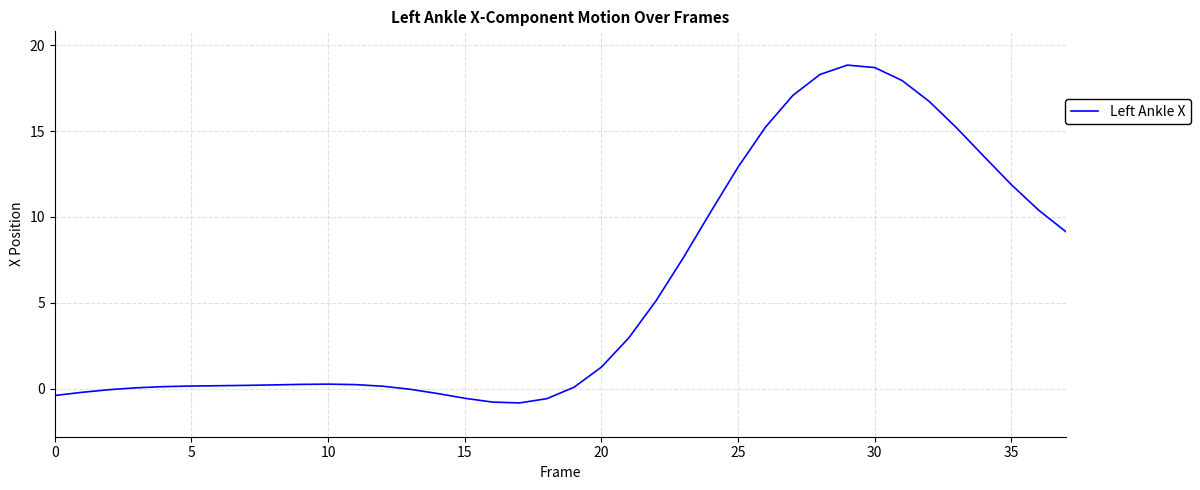

What is the average value?

5.8